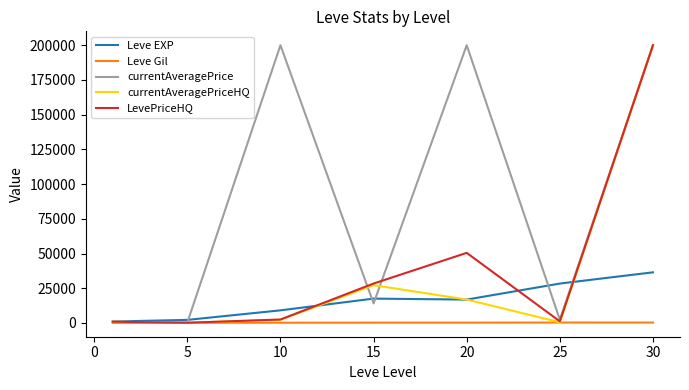

What is the highest value of the LevePriceHQ series?

200000.0